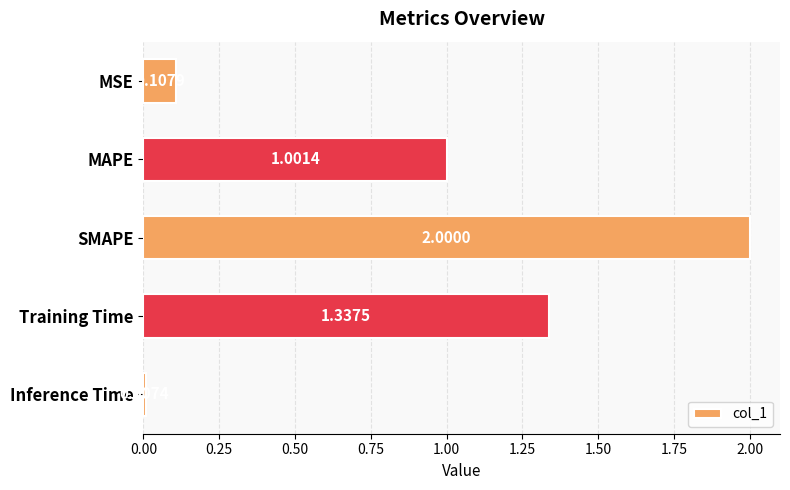

Does the chart contain any negative values?

No